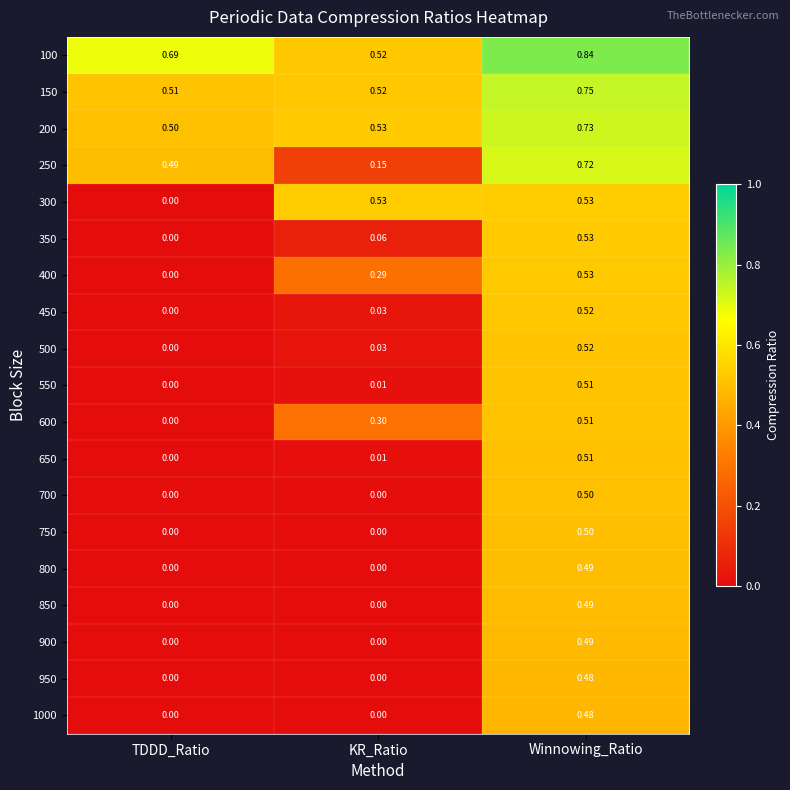

At which category does the chart reach its peak across all series?

Winnowing_Ratio